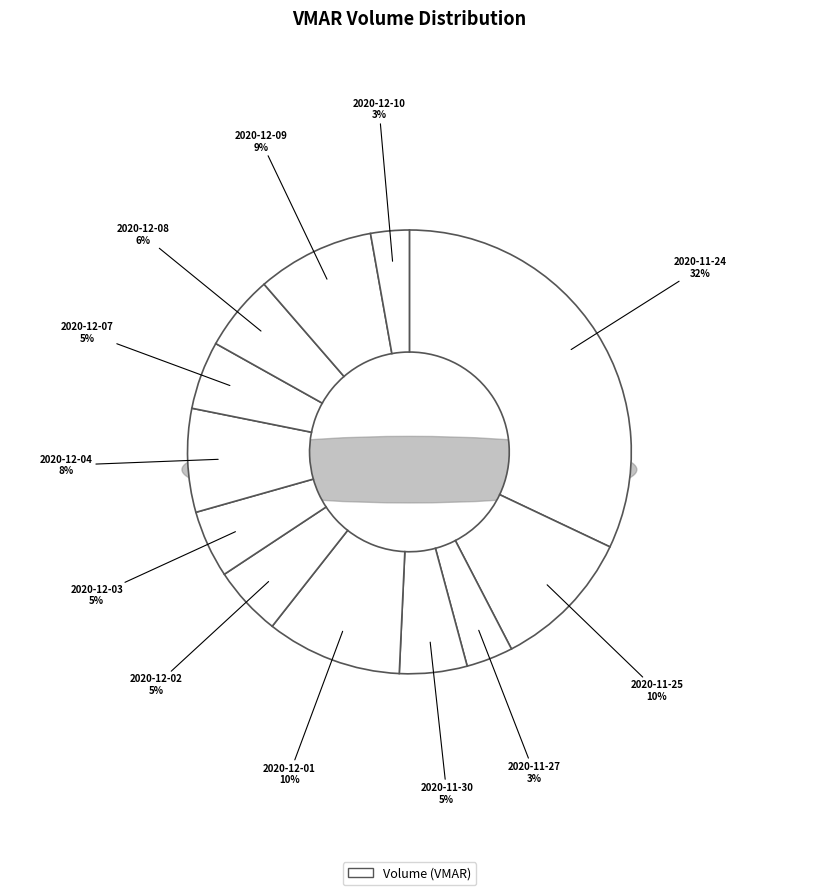

True or false: 2020-12-03 accounts for 5% of the total.

True